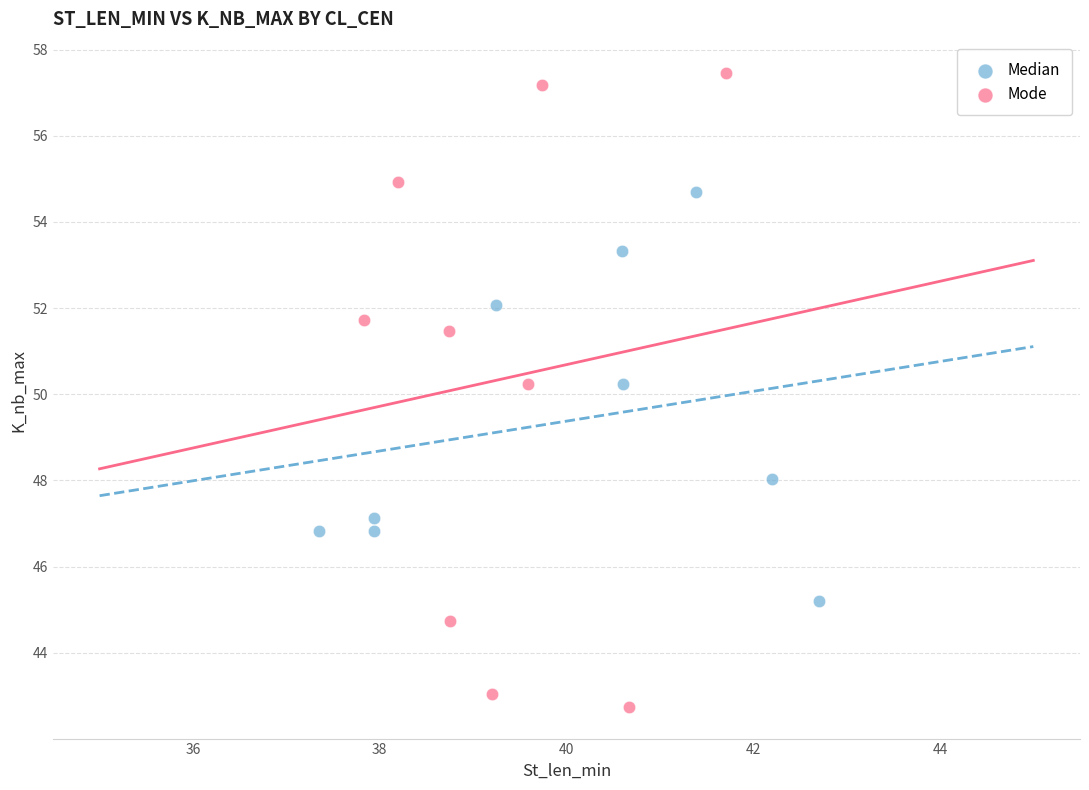

What are all the series names shown in the legend?

Median, Mode